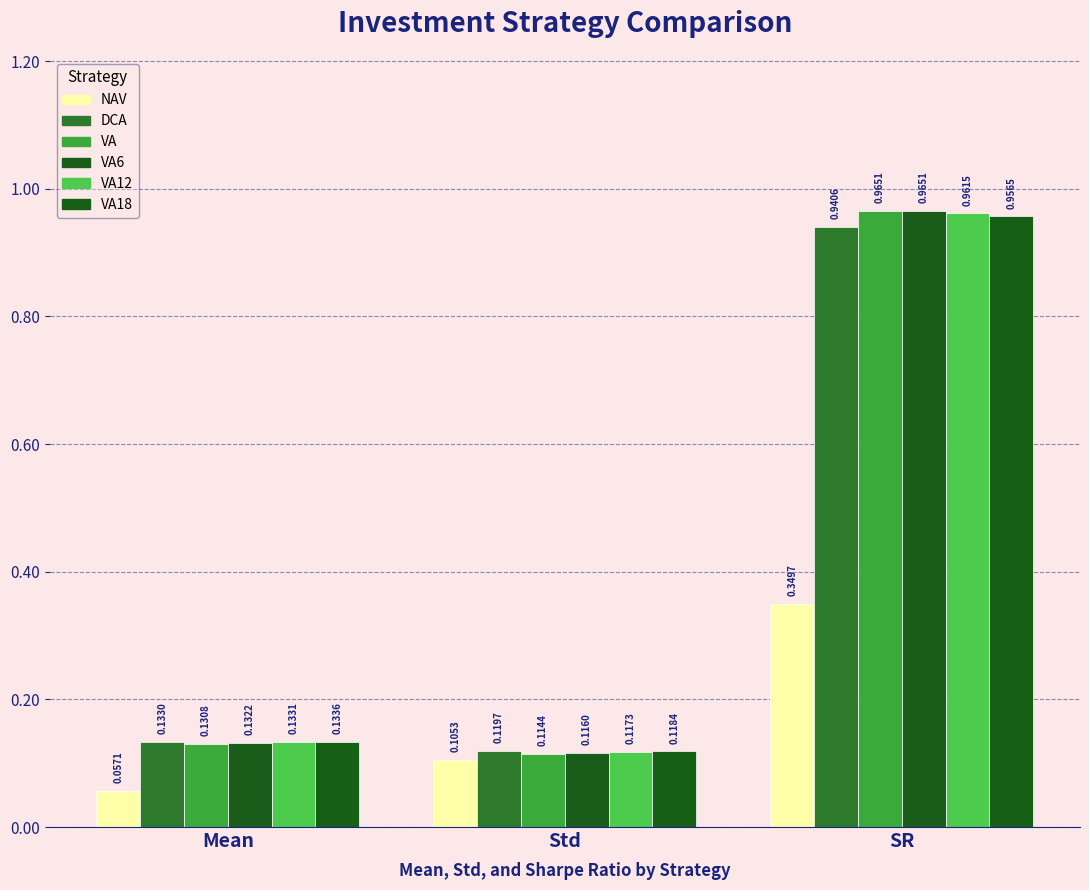

At which category does the chart reach its peak across all series?

SR